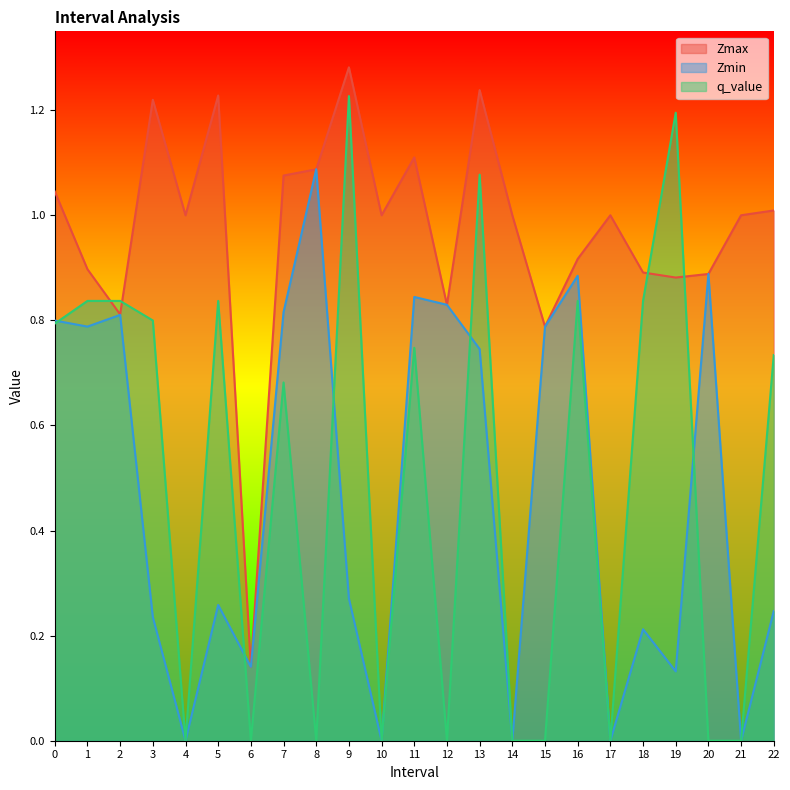

In Zmin, how many points are lower than both neighbors (excluding endpoints)?

8